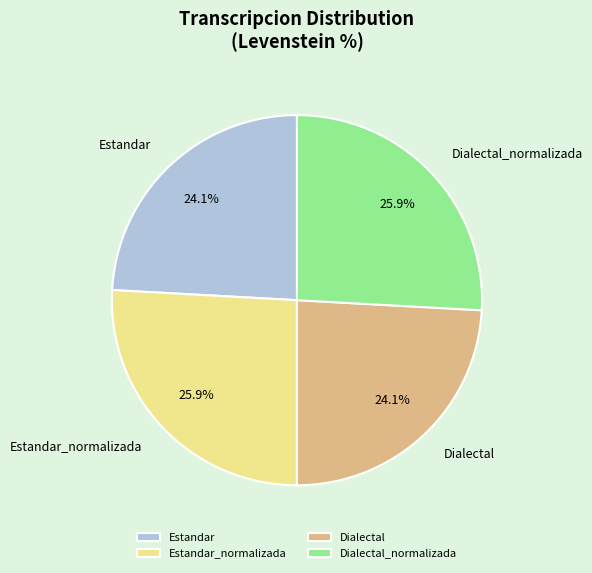

How many slices are in this pie chart?

4